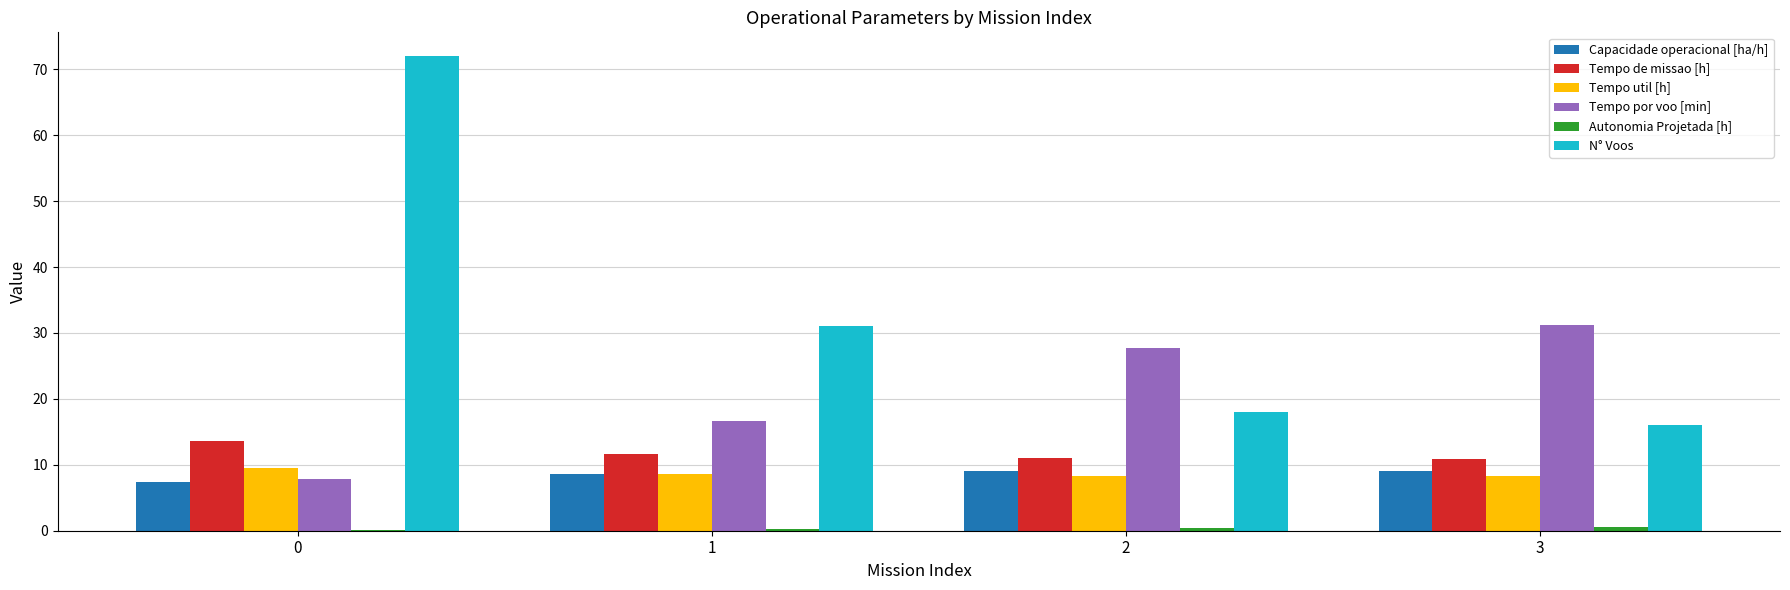

Is the value of Capacidade operacional [ha/h] at 3 greater than the value of Tempo por voo [min] at 1?

No